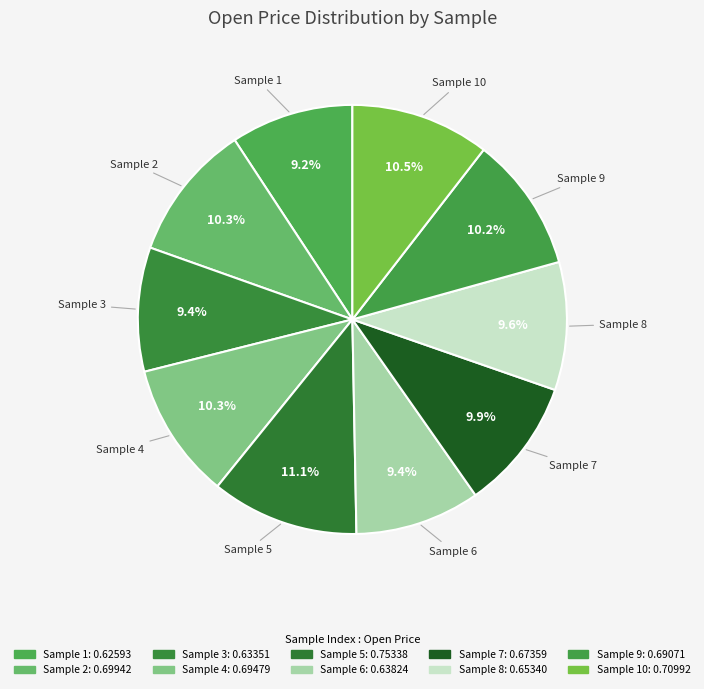

Is there a majority slice in this chart?

No